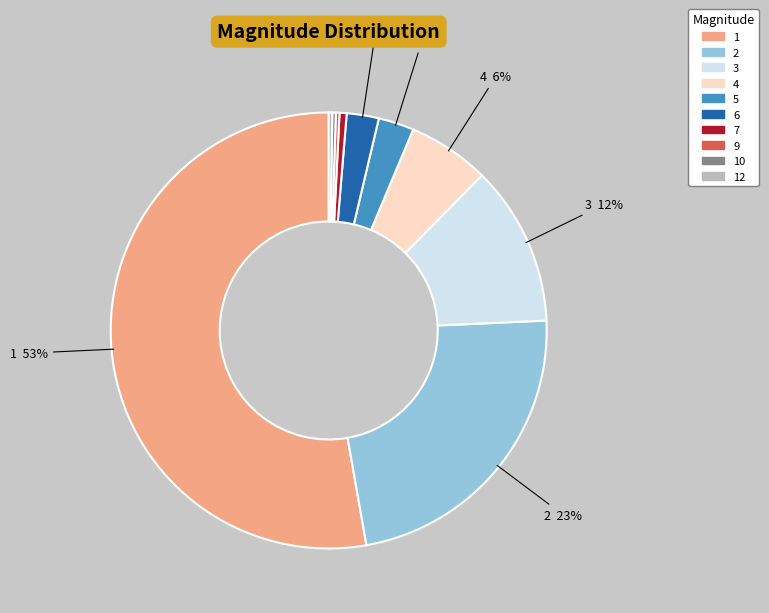

Does any single category account for the majority?

Yes